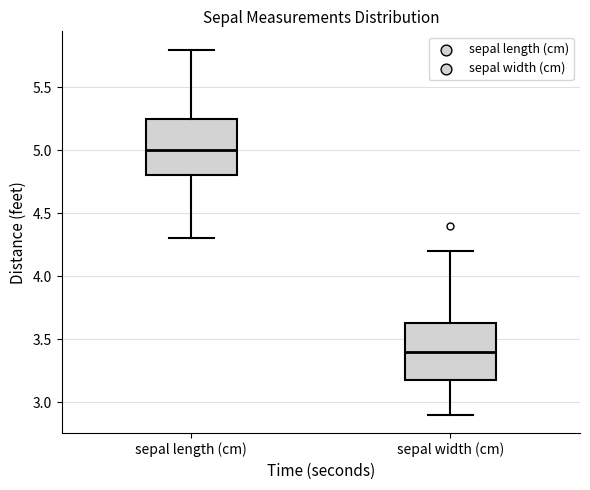

Reading left to right, read every box against the y-axis: the position of its median line, the range the box covers, and the ends of its whiskers. The values are not printed on the chart, so give them approximately, as read against the axis.

sepal length (cm): median 5.00, box 4.80 to 5.25, whiskers 4.30 to 5.80
sepal width (cm): median 3.40, box 3.20 to 3.65, whiskers 2.90 to 4.20